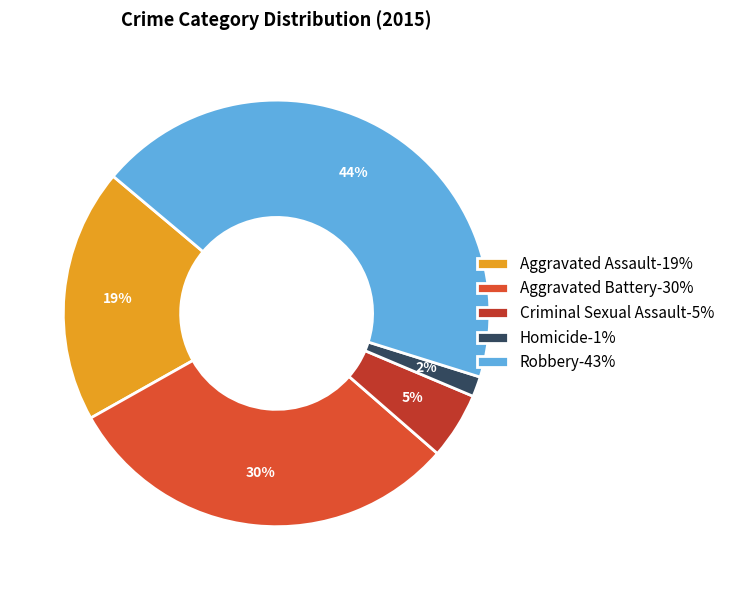

How many segments does this pie chart have?

5